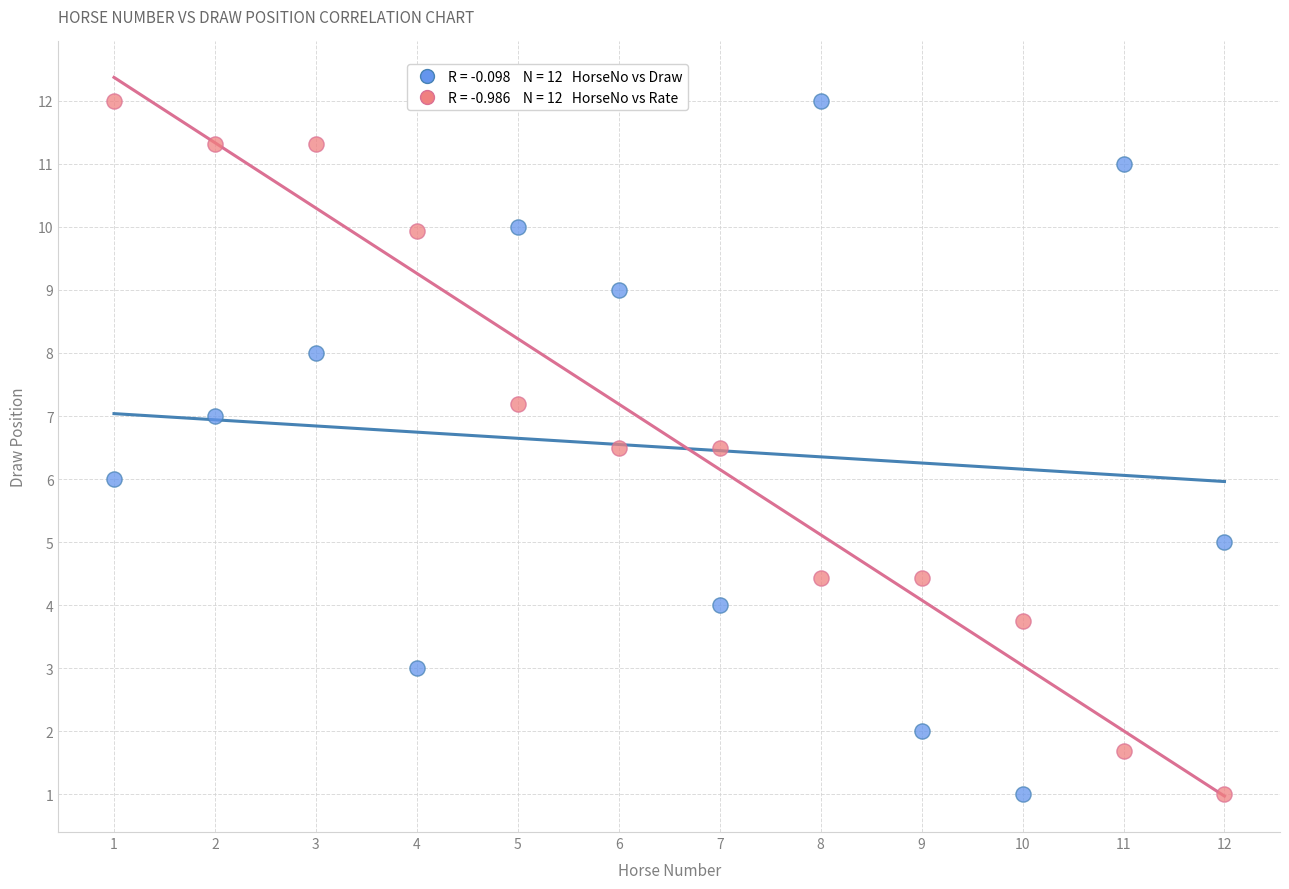

Across all data points, what is the range of Y values (max minus min)?

11.0